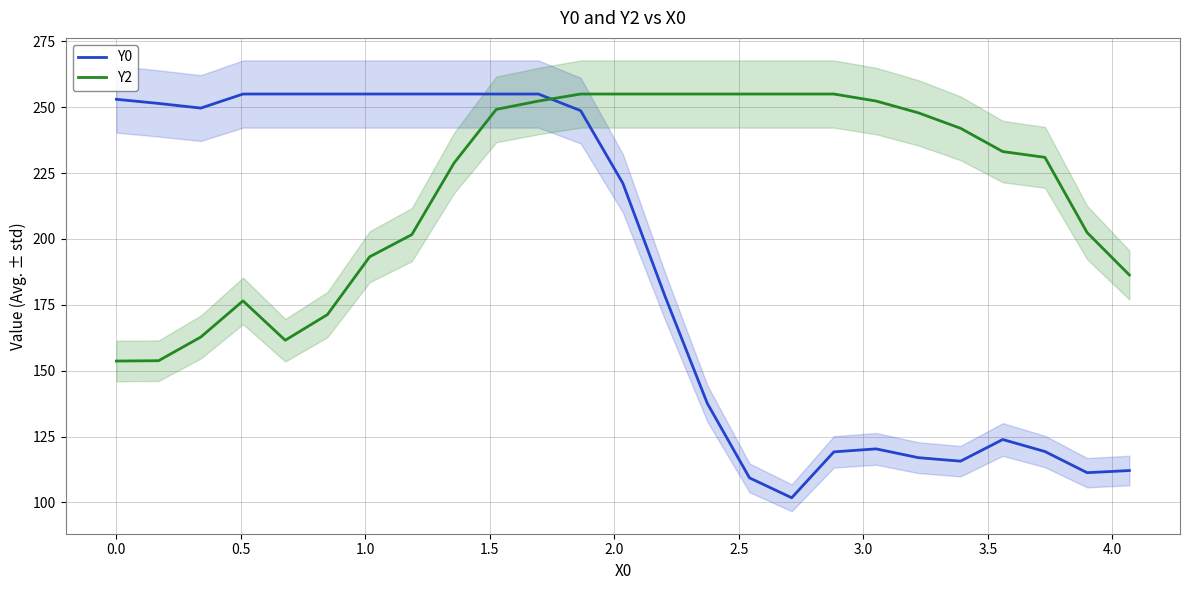

Reading right to left, list all the values displayed in this chart.

Y0: 112.1	111.3	119.3	123.9	115.7	117.0	120.3	119.2	101.8	109.3	137.6	178.2	221.1	248.7	255.0	255.0	255.0	255.0	255.0	255.0	255.0	255.0	249.7	251.4	253.0
Y2: 186.3	202.4	231.0	233.2	242.0	247.9	252.3	255.0	255.0	255.0	255.0	255.0	255.0	255.0	252.3	249.2	228.8	201.6	193.2	171.3	161.6	176.5	162.8	153.8	153.7